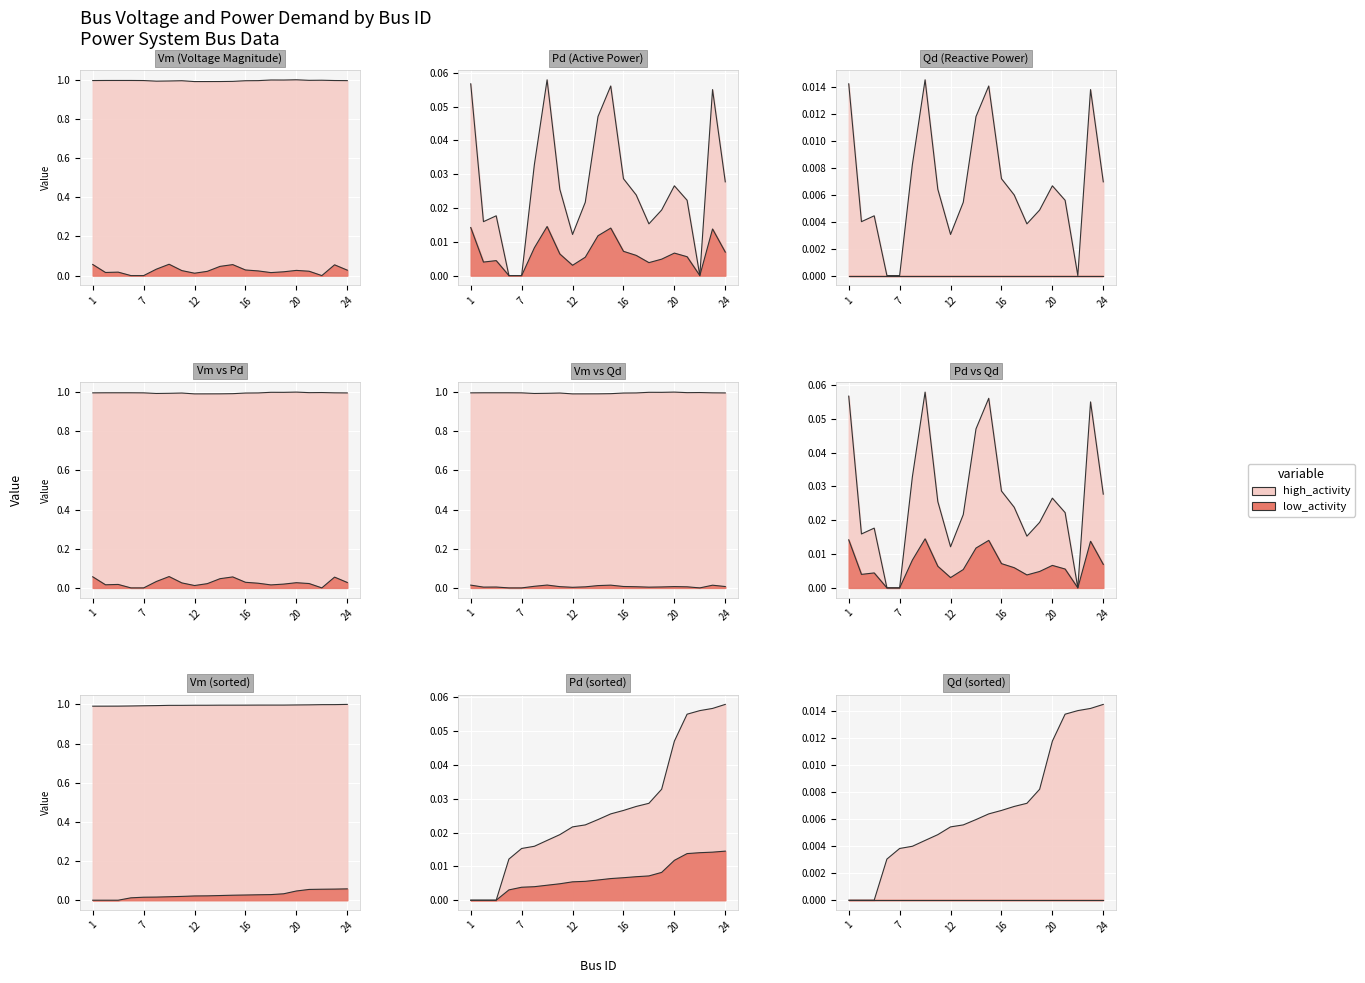

True or false: Pd and Qd intersect in this chart.

False